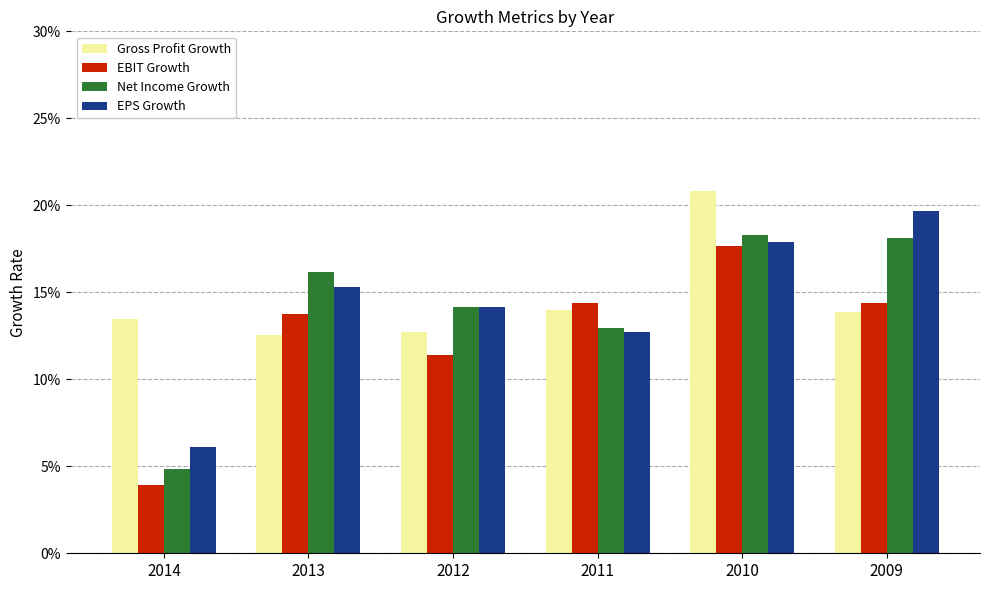

Which series has the largest range (max minus min)?

EBIT Growth